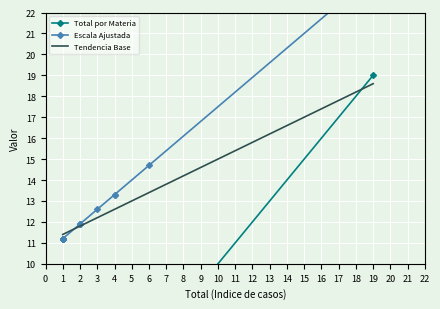

What is the lowest value of the Escala Ajustada series?

11.2